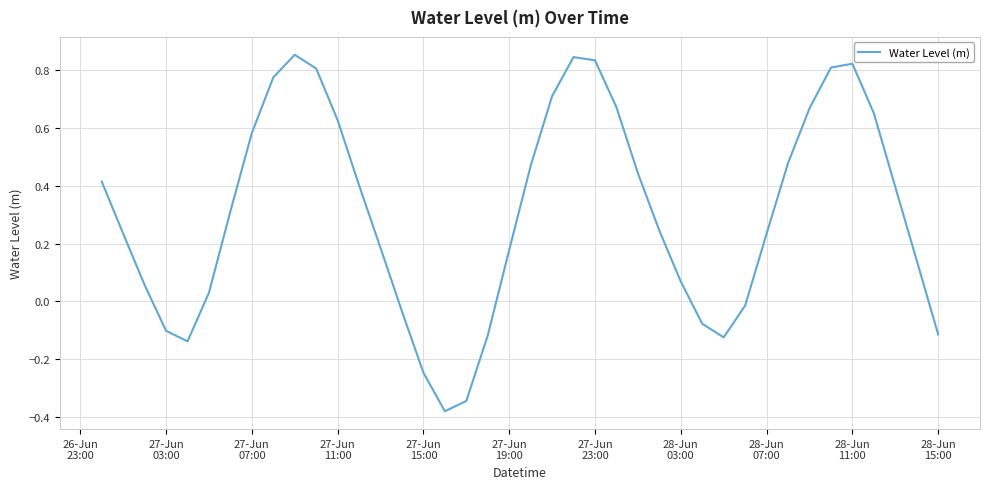

What is the difference between the maximum and minimum values?

1.2